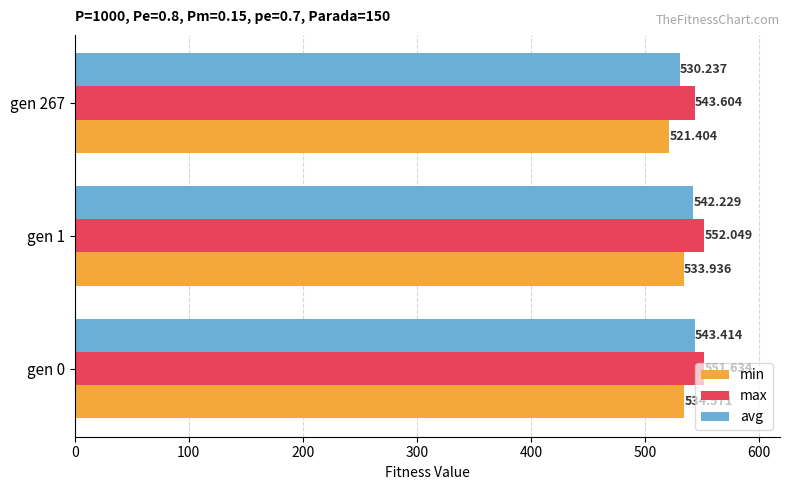

List the series in order of their overall mean, lowest first.

min, avg, max